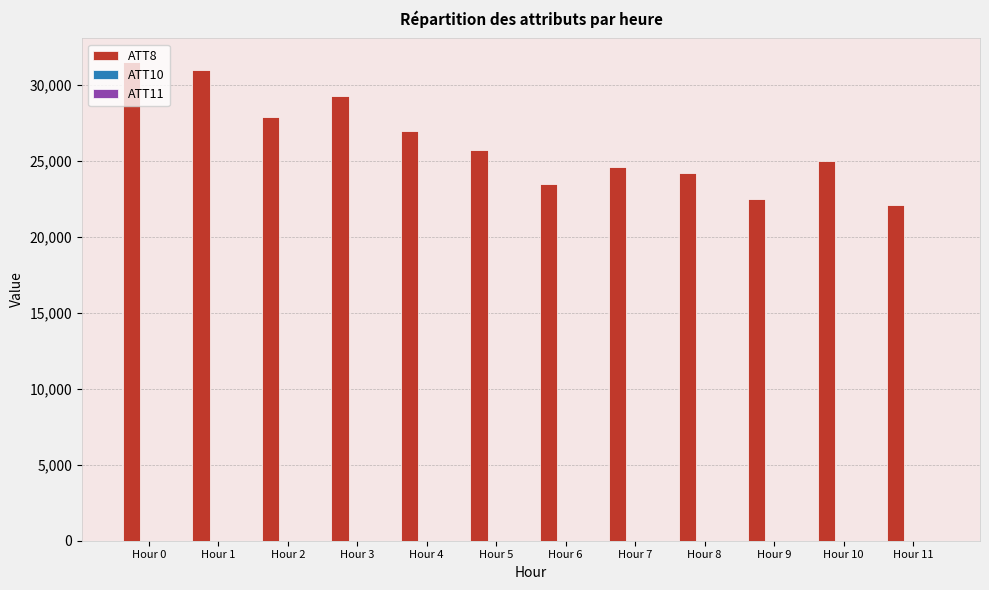

What is the greatest value displayed?

31500.0